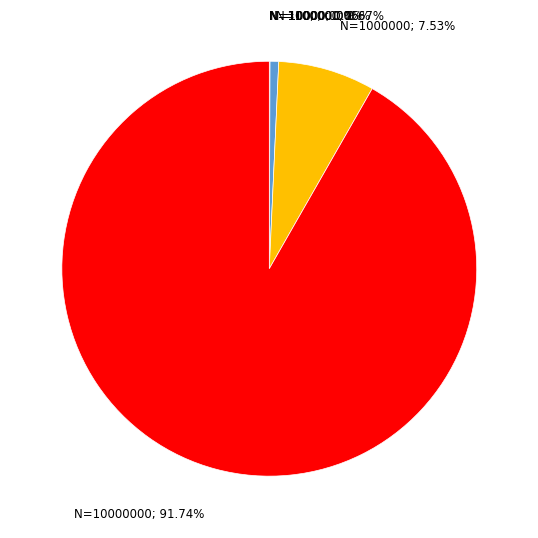

Is there a majority slice in this chart?

Yes